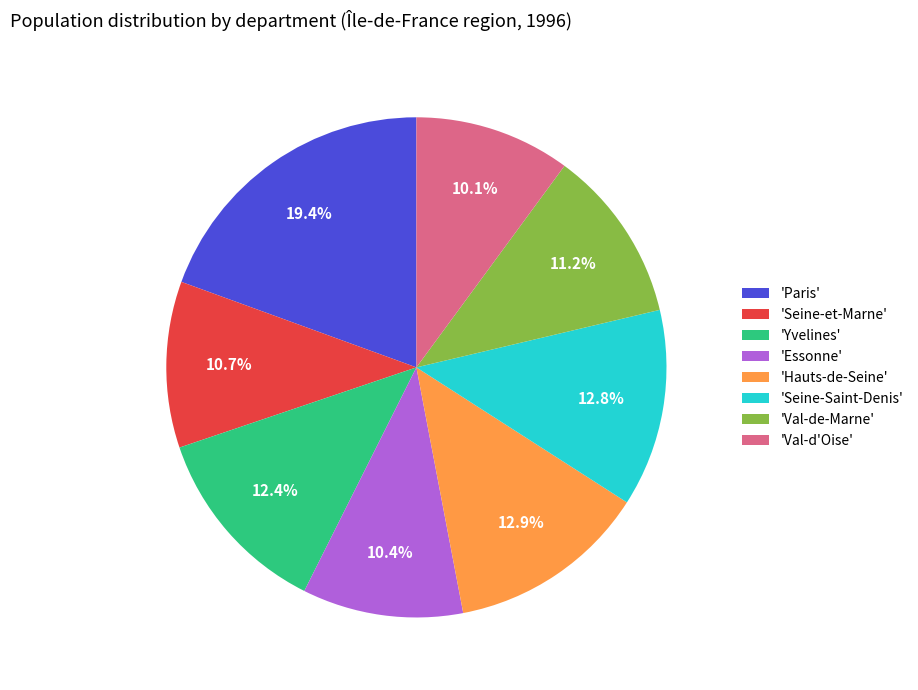

What is the largest slice in the pie chart?

'Paris'